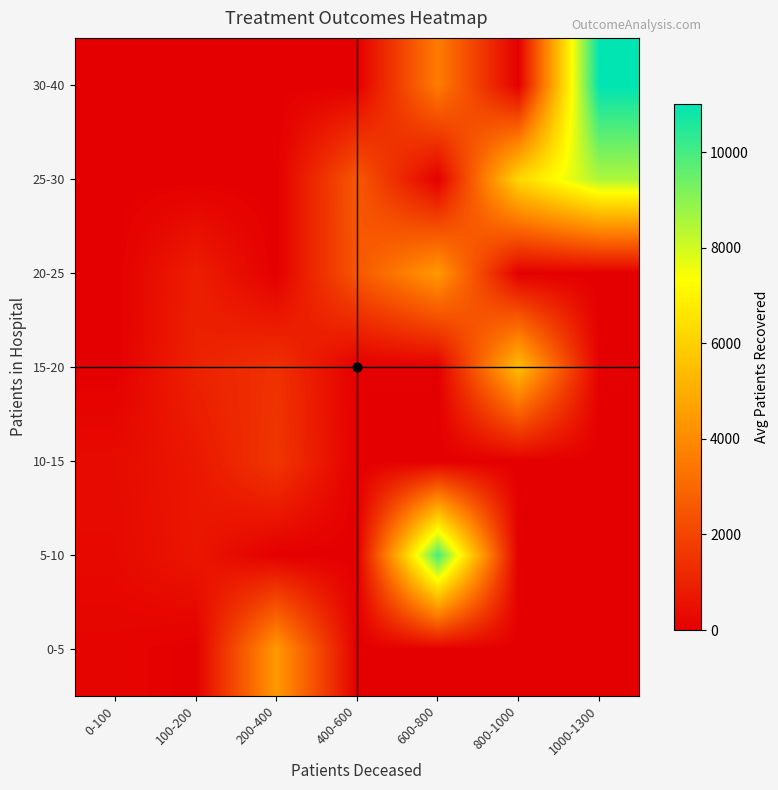

List the series in order of their peak value, highest first.

30-40, 5-10, 25-30, 15-20, 0-5, 20-25, 10-15